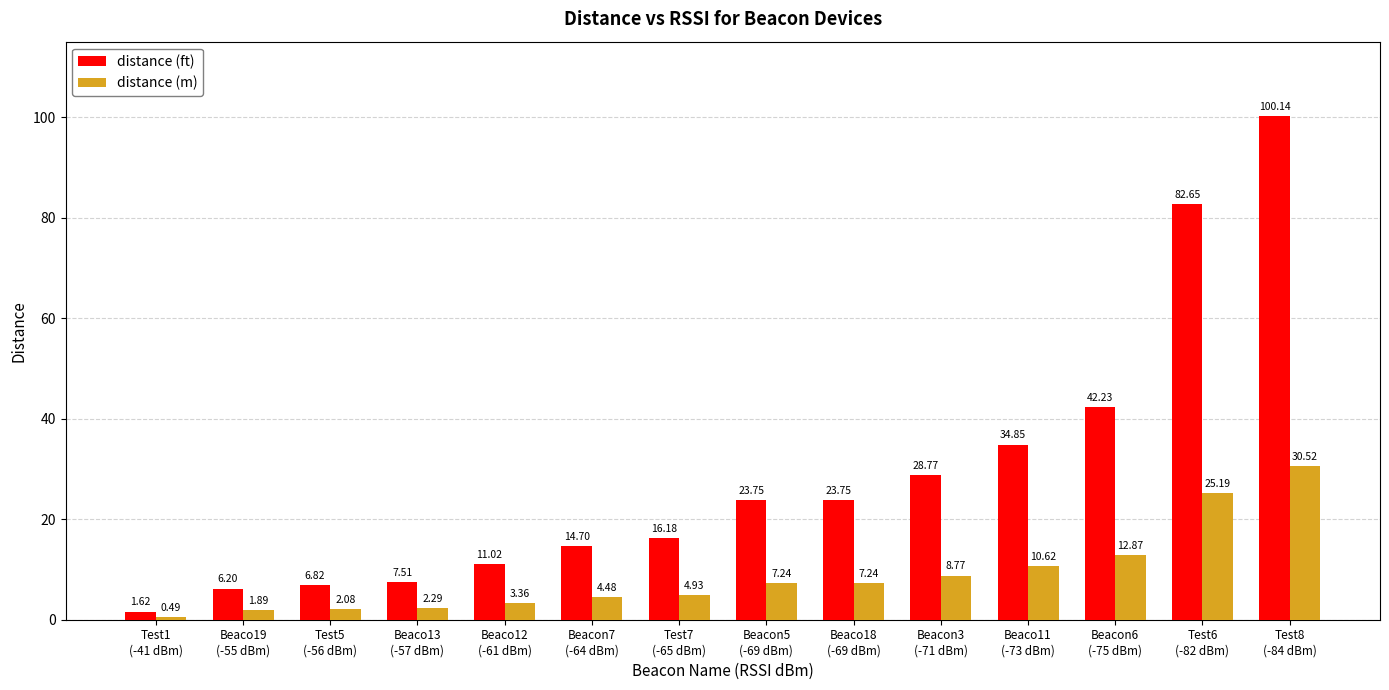

Which series has the largest range (max minus min)?

distance (ft)